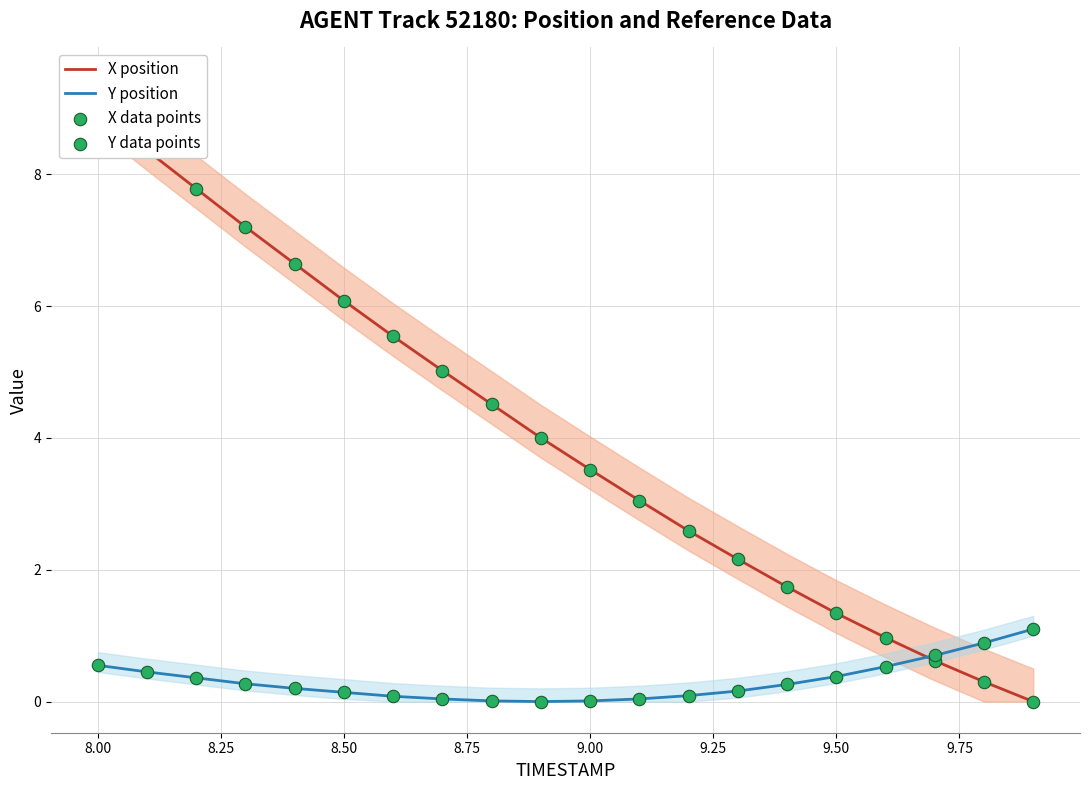

Which series has the widest spread of Y values?

X position